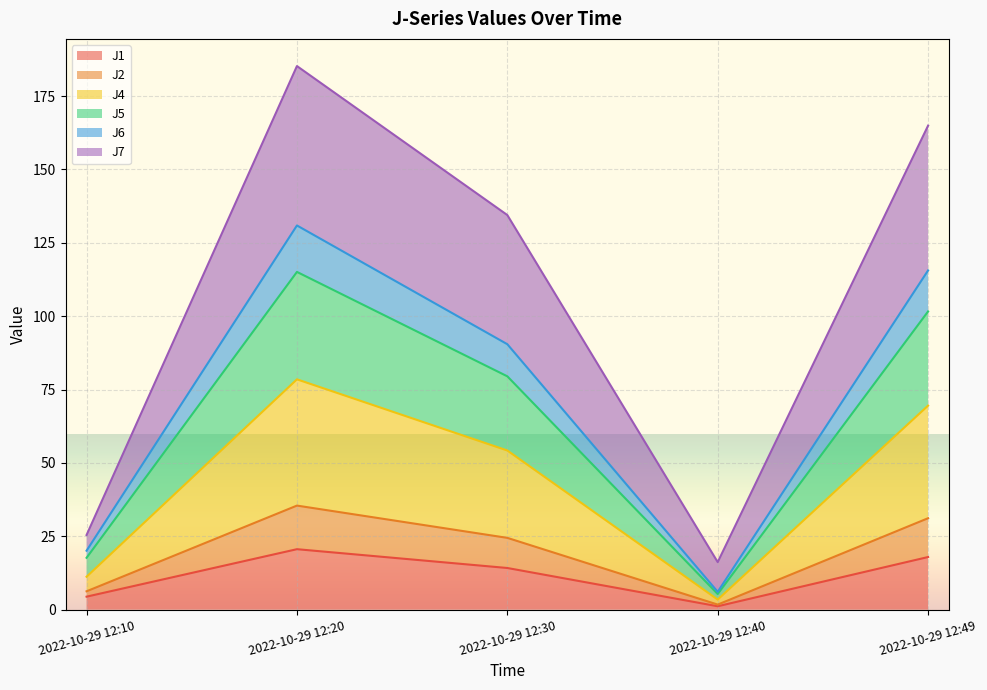

What are all the series names shown in the legend?

J1, J2, J4, J5, J6, J7